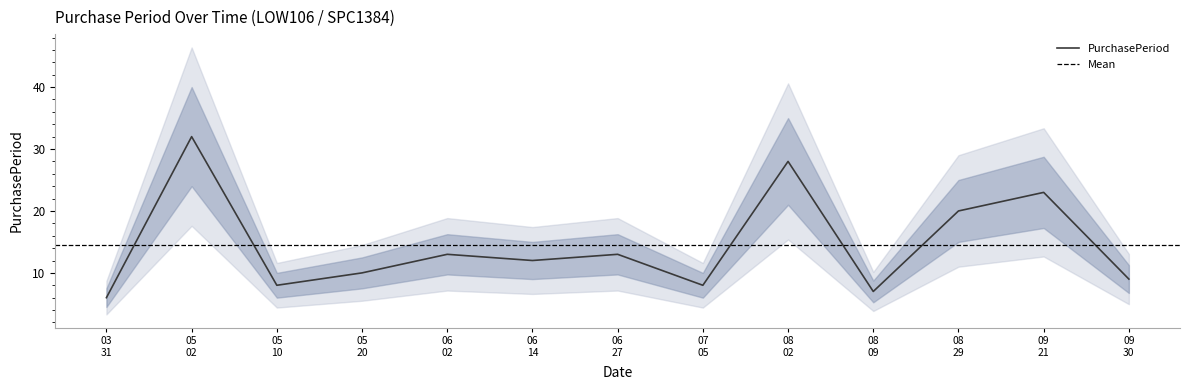

What is the highest value of the PurchasePeriod series?

32